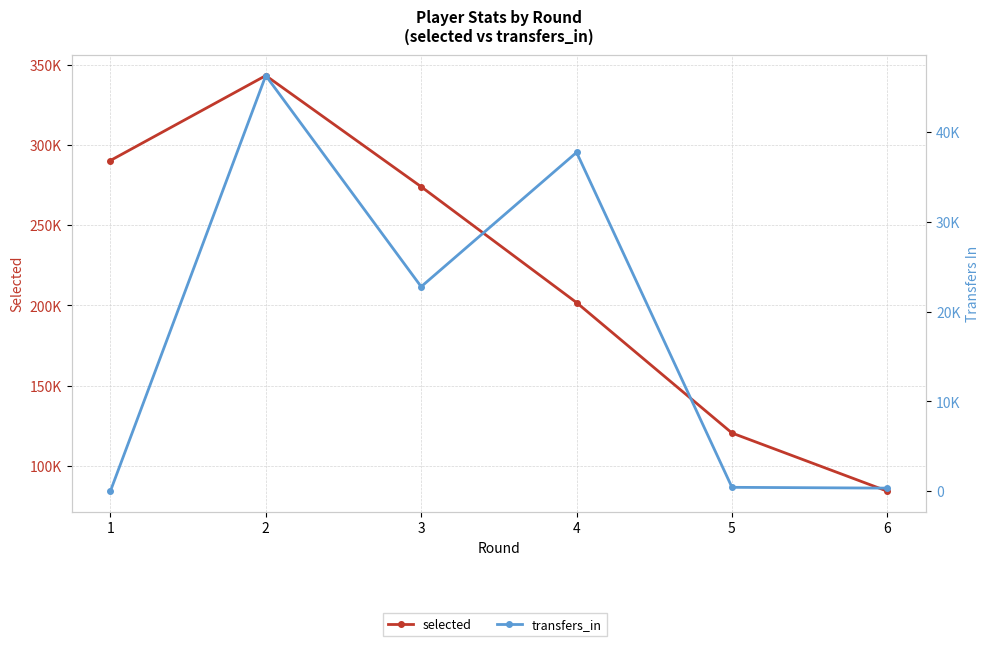

Where does the transfers_in series first go above 22764?

2